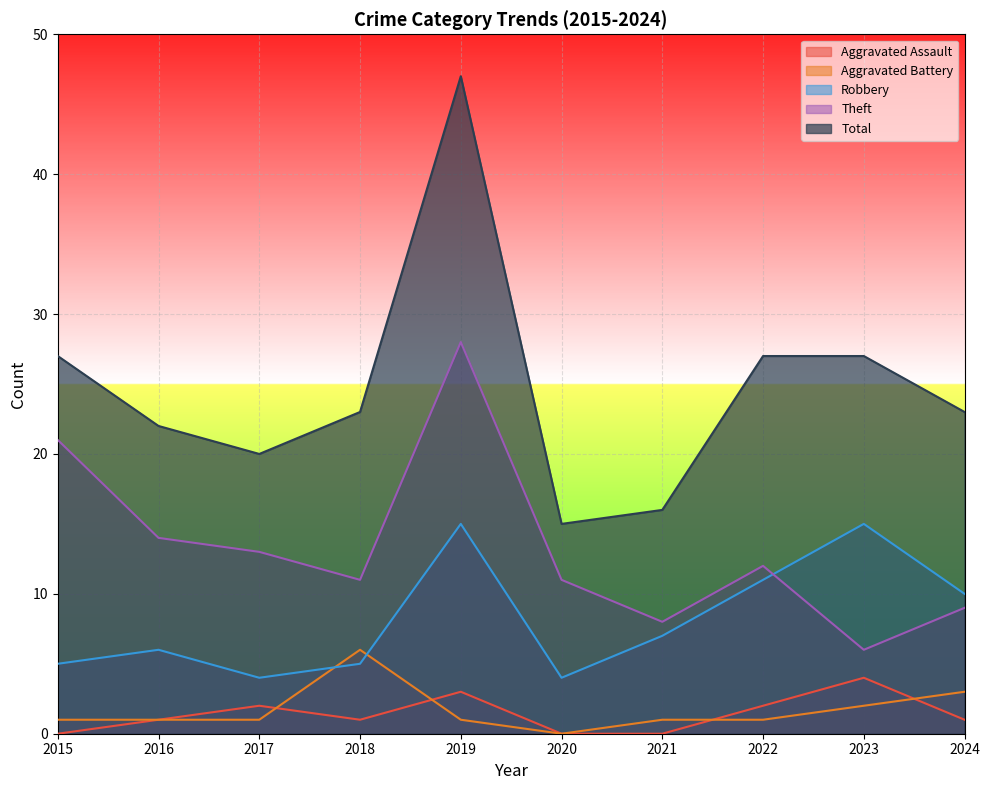

Reading left to right, transcribe all the data shown in this chart.

Aggravated Assault: 0	1	2	1	3	0	0	2	4	1
Aggravated Battery: 1	1	1	6	1	0	1	1	2	3
Robbery: 5	6	4	5	15	4	7	11	15	10
Theft: 21	14	13	11	28	11	8	12	6	9
Total: 27	22	20	23	47	15	16	27	27	23